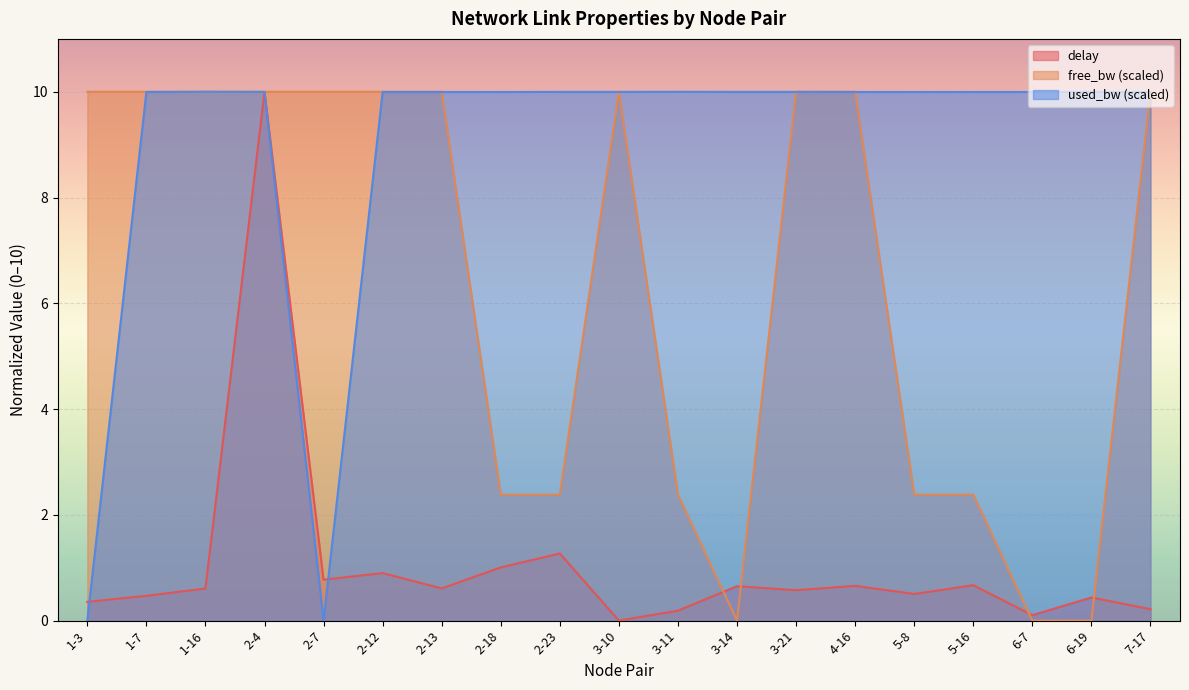

What is the total value across all series at 2-23?

13.6